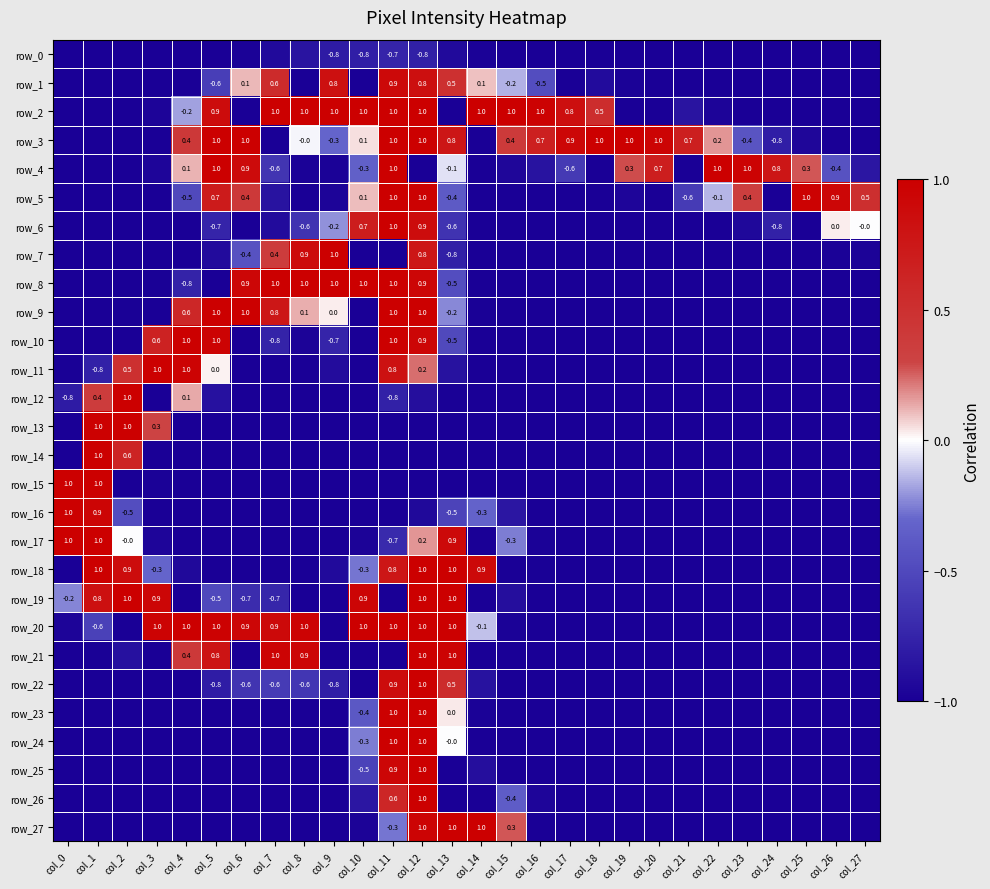

Which label corresponds to the smallest value in the chart?

col_0